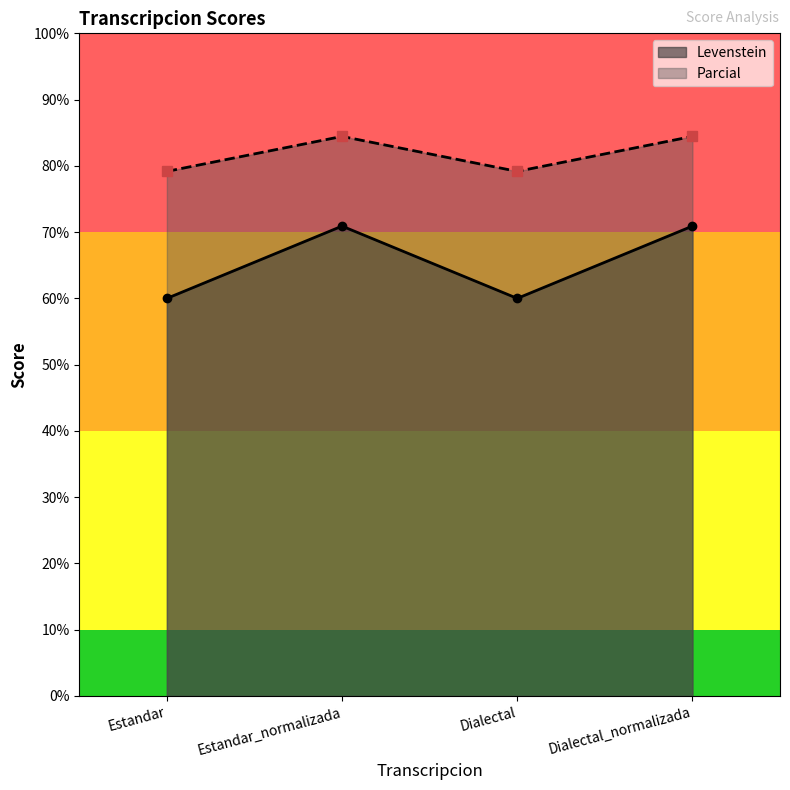

At which category does the chart reach its peak across all series?

Estandar_normalizada